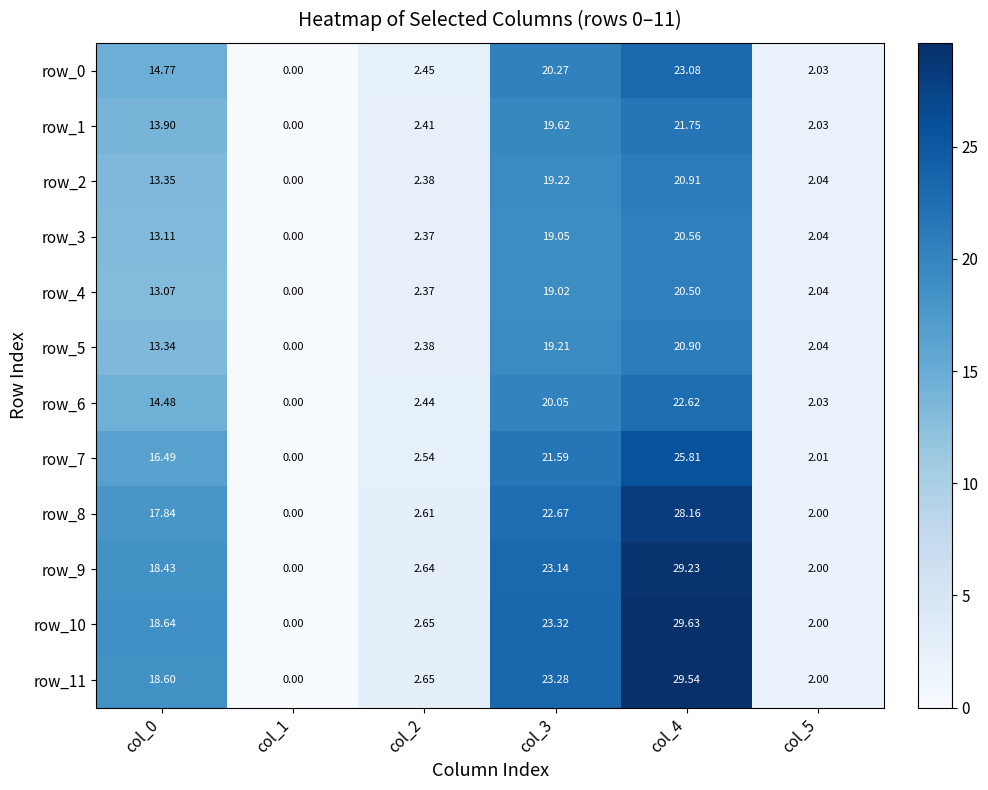

Is the value of row_11 at col_1 greater than the value of row_3 at col_3?

No